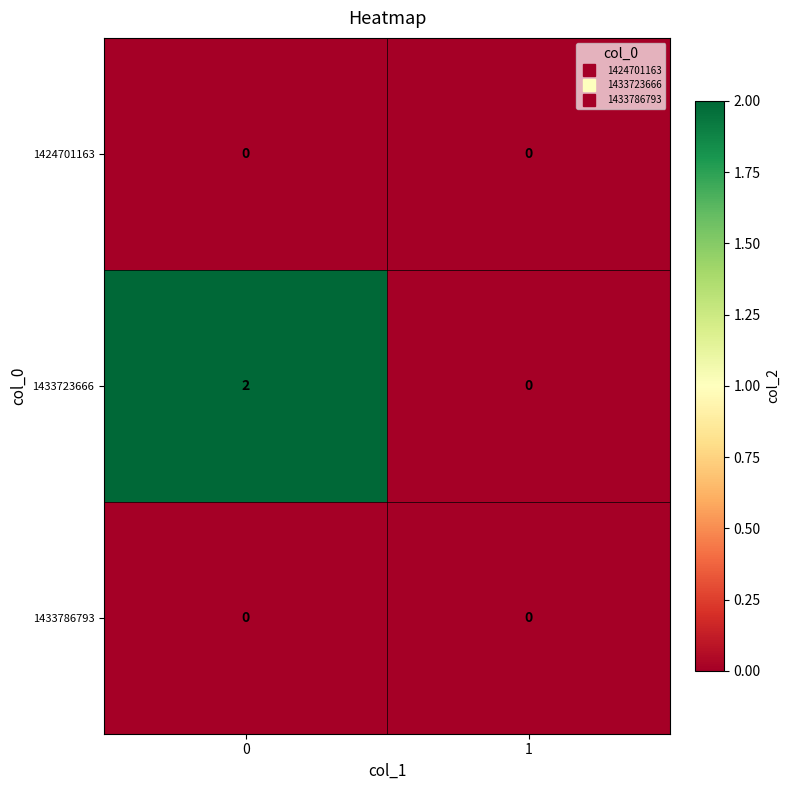

The value of 1424701163 at 1 is 0. True or false?

True